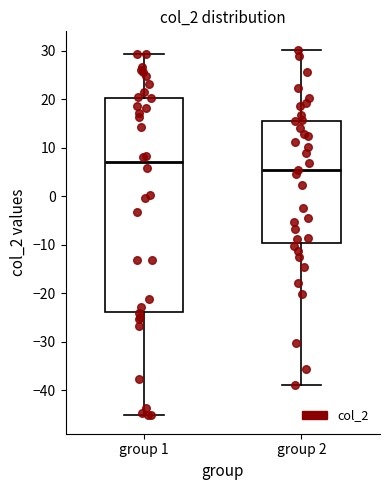

Which box is the tallest, from its lower edge to its upper edge?

group 1